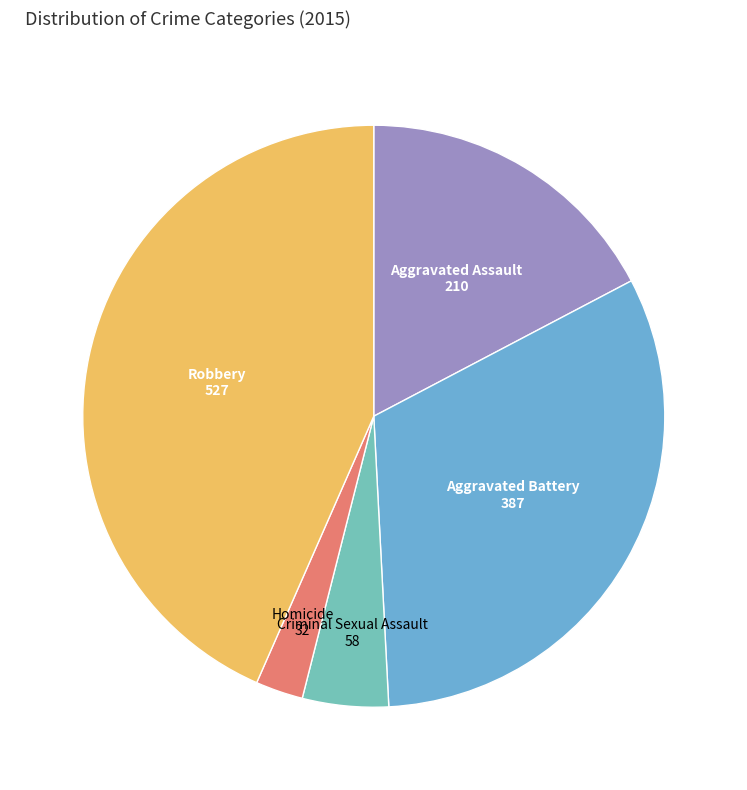

Which category has the smallest portion of the pie?

Homicide